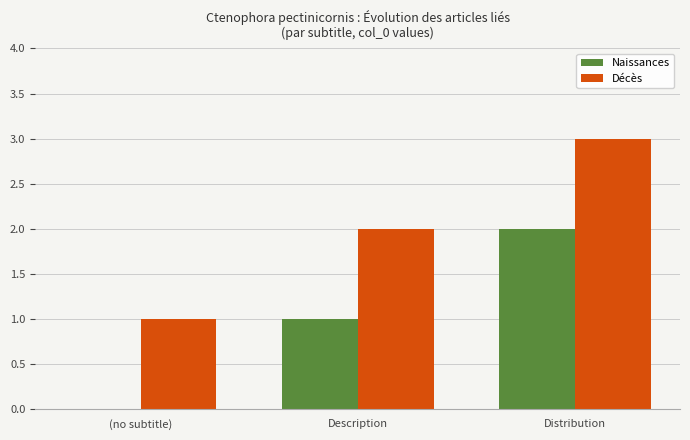

The Décès series shows 3 at Description. True or false?

False